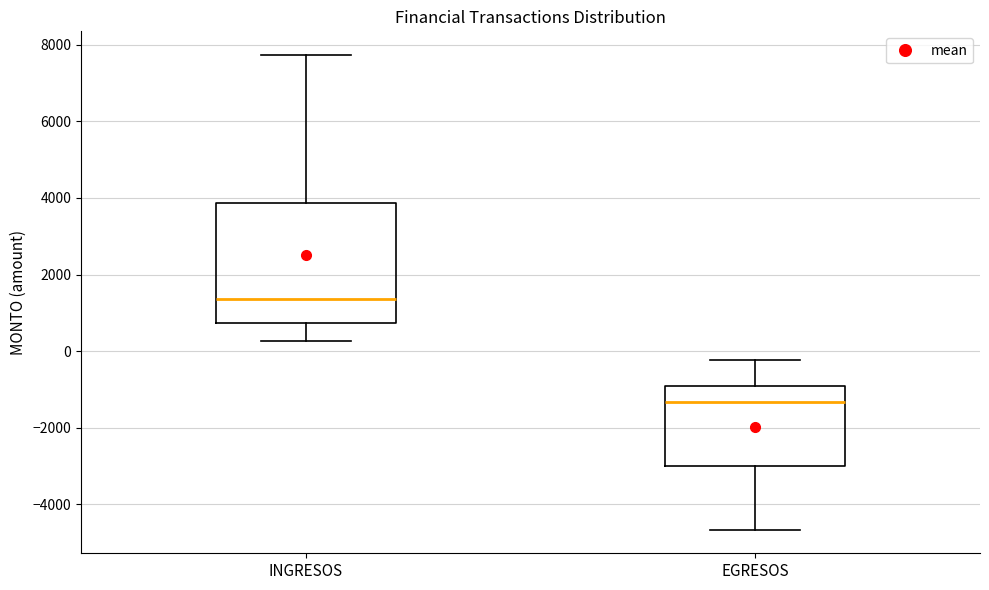

Reading left to right, read every box against the y-axis: the position of its median line, the range the box covers, and the ends of its whiskers. The values are not printed on the chart, so give them approximately, as read against the axis.

INGRESOS: median 1400, box 800 to 3800, whiskers 200 to 7800
EGRESOS: median -1400, box -3000 to -1000, whiskers -4600 to -200